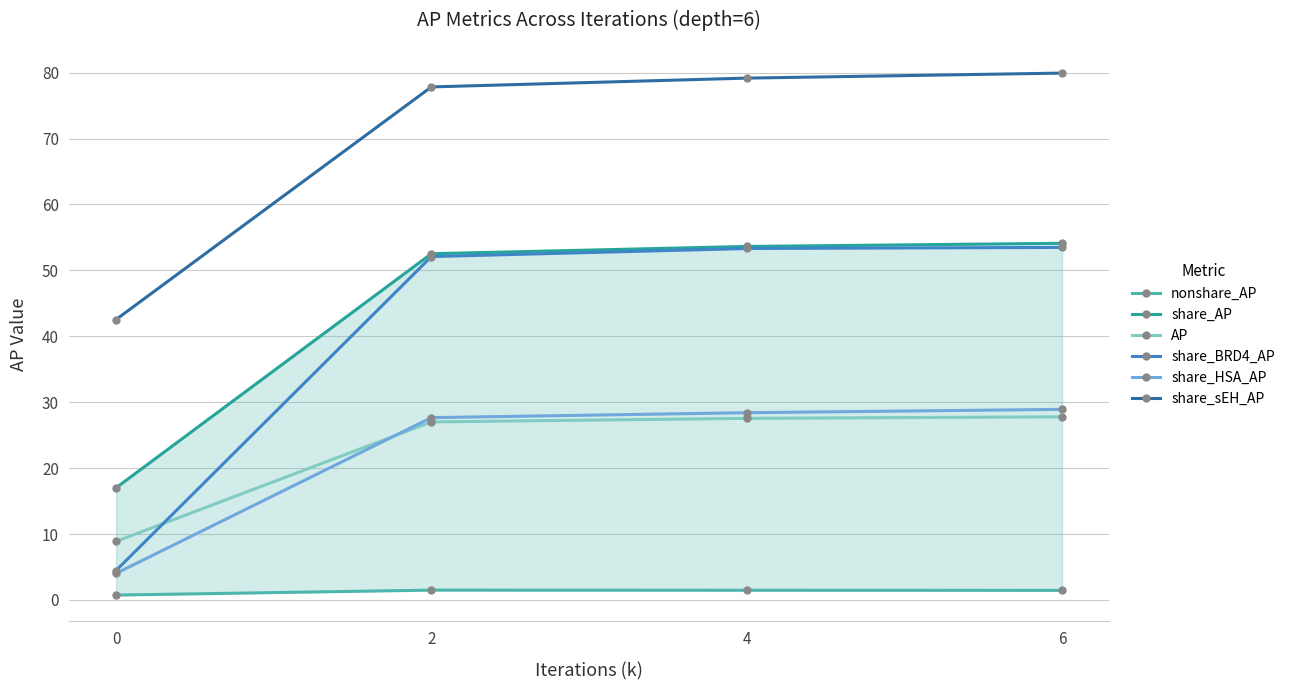

Rank the series by their maximum value, from lowest to highest.

nonshare_AP, AP, share_HSA_AP, share_BRD4_AP, share_AP, share_sEH_AP